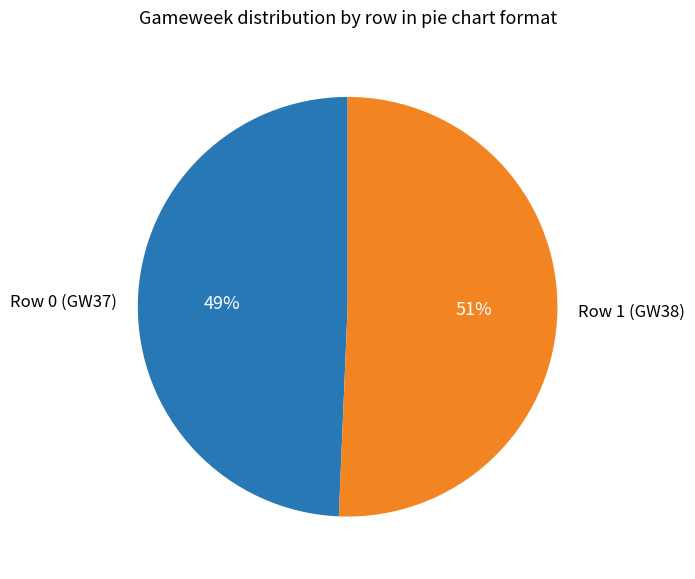

Is it true that Row 1 (GW38) is 51% of the pie?

True